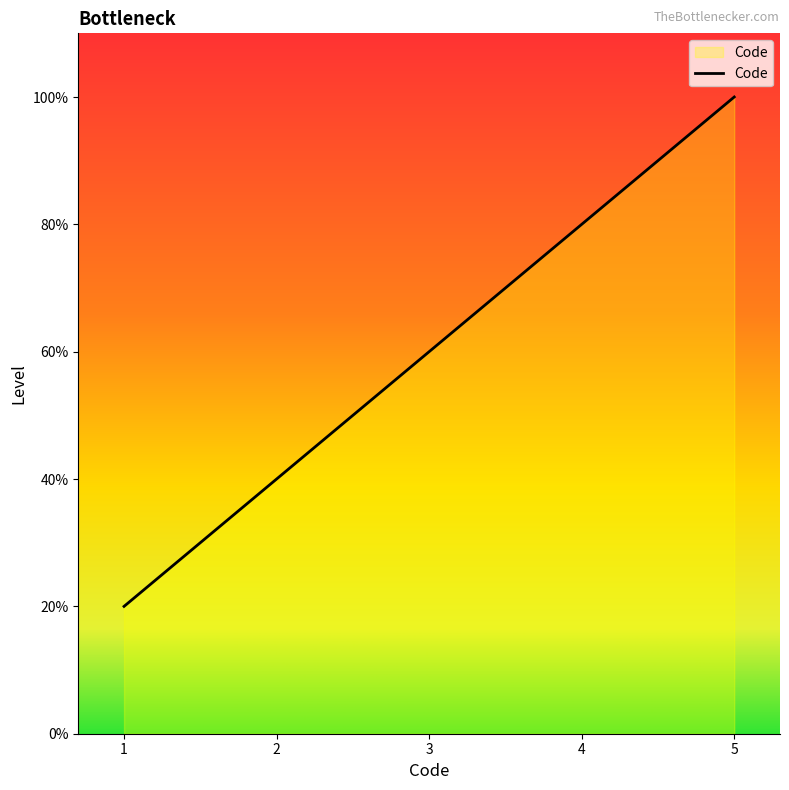

The value at 4 is 1. True or false?

False